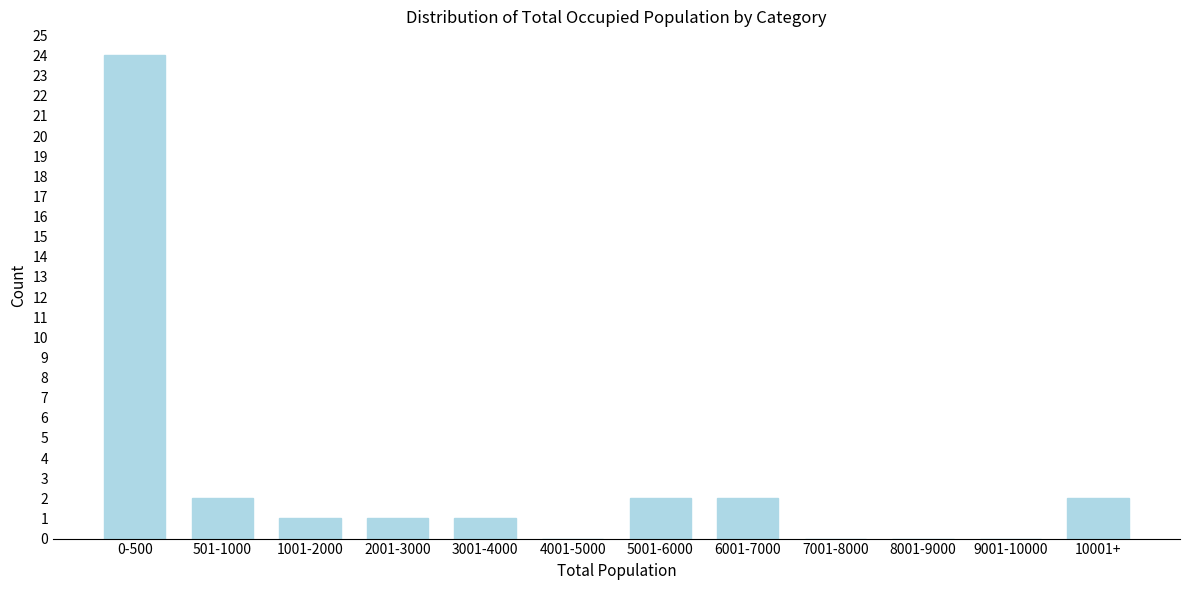

Reading left to right, list all the values displayed in this chart.

0-500=24	501-1000=2	1001-2000=1	2001-3000=1	3001-4000=1	4001-5000=0	5001-6000=2	6001-7000=2	7001-8000=0	8001-9000=0	9001-10000=0	10001+=2